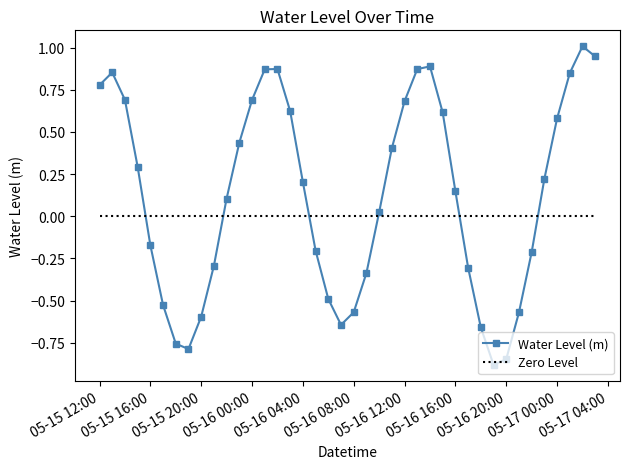

What is the change in value from 2023-05-15 14:00 to 2023-05-16 19:00?

-1.6